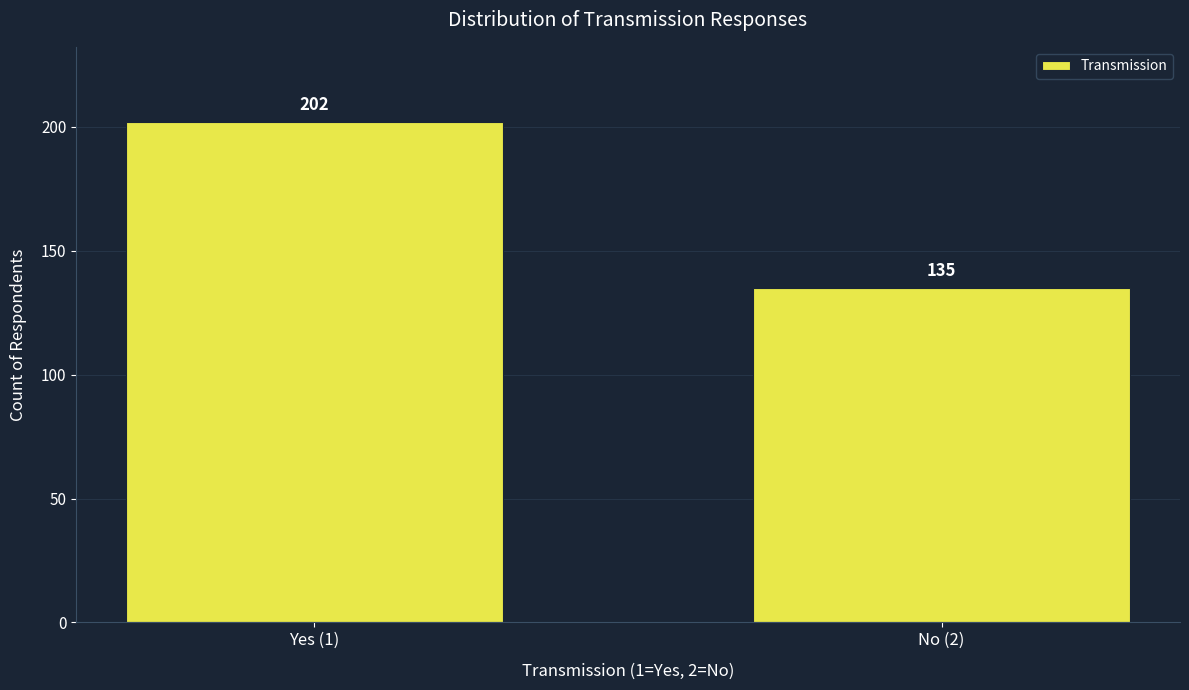

Reading left to right, transcribe all the data shown in this chart.

202	135